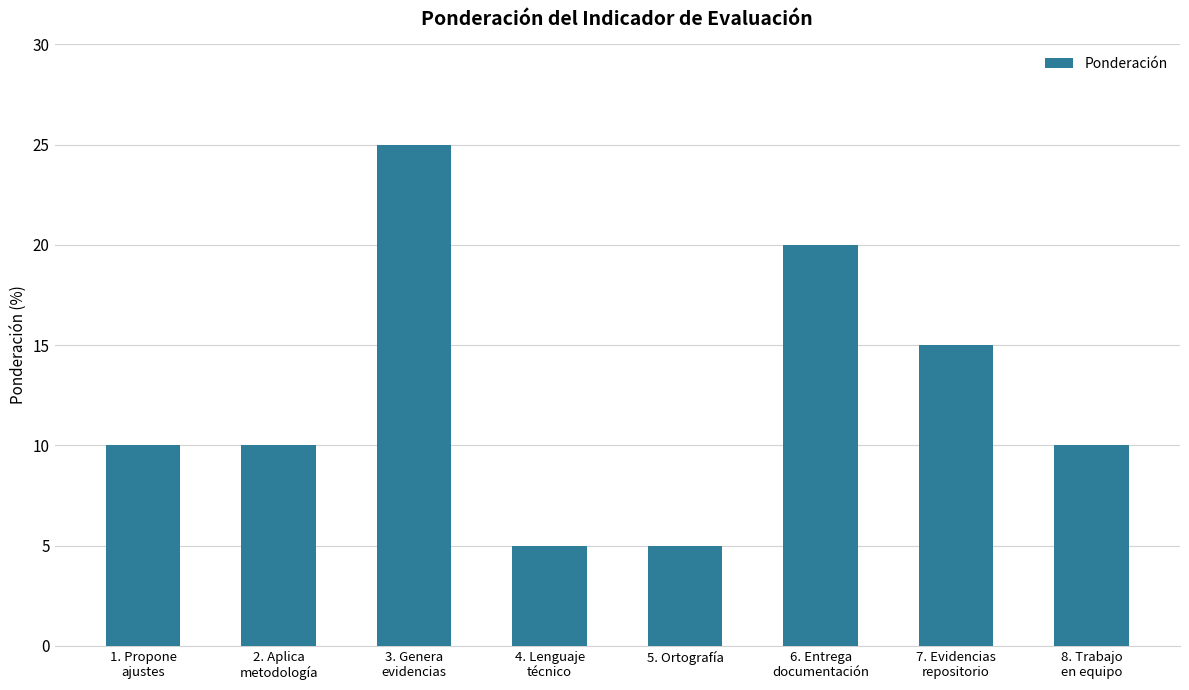

What is the greatest value displayed?

25